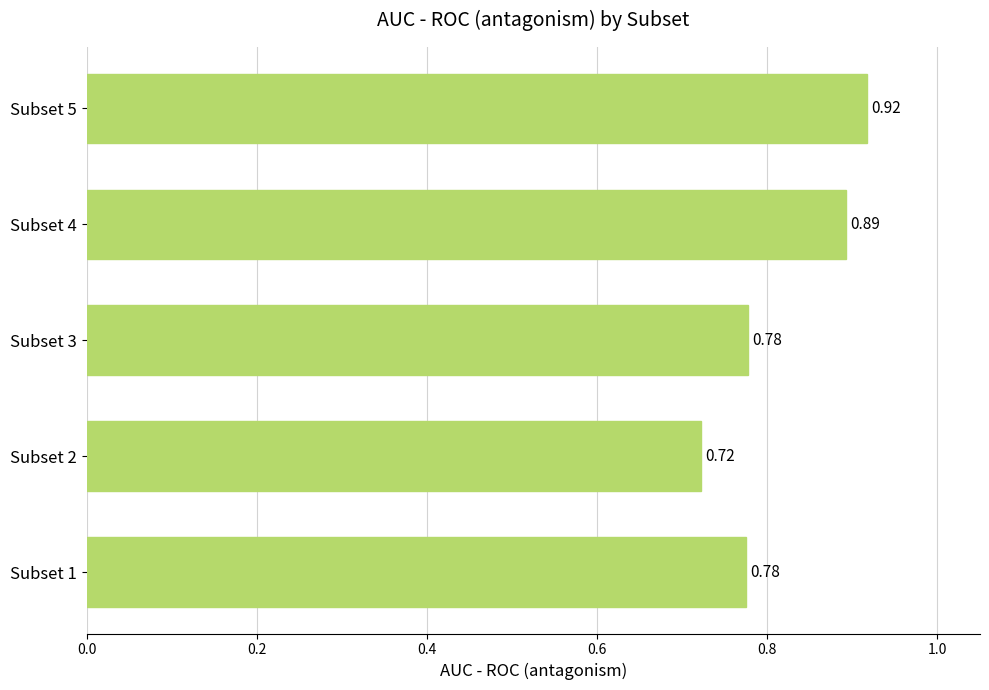

At which category does the chart reach its minimum across all series?

Subset 2